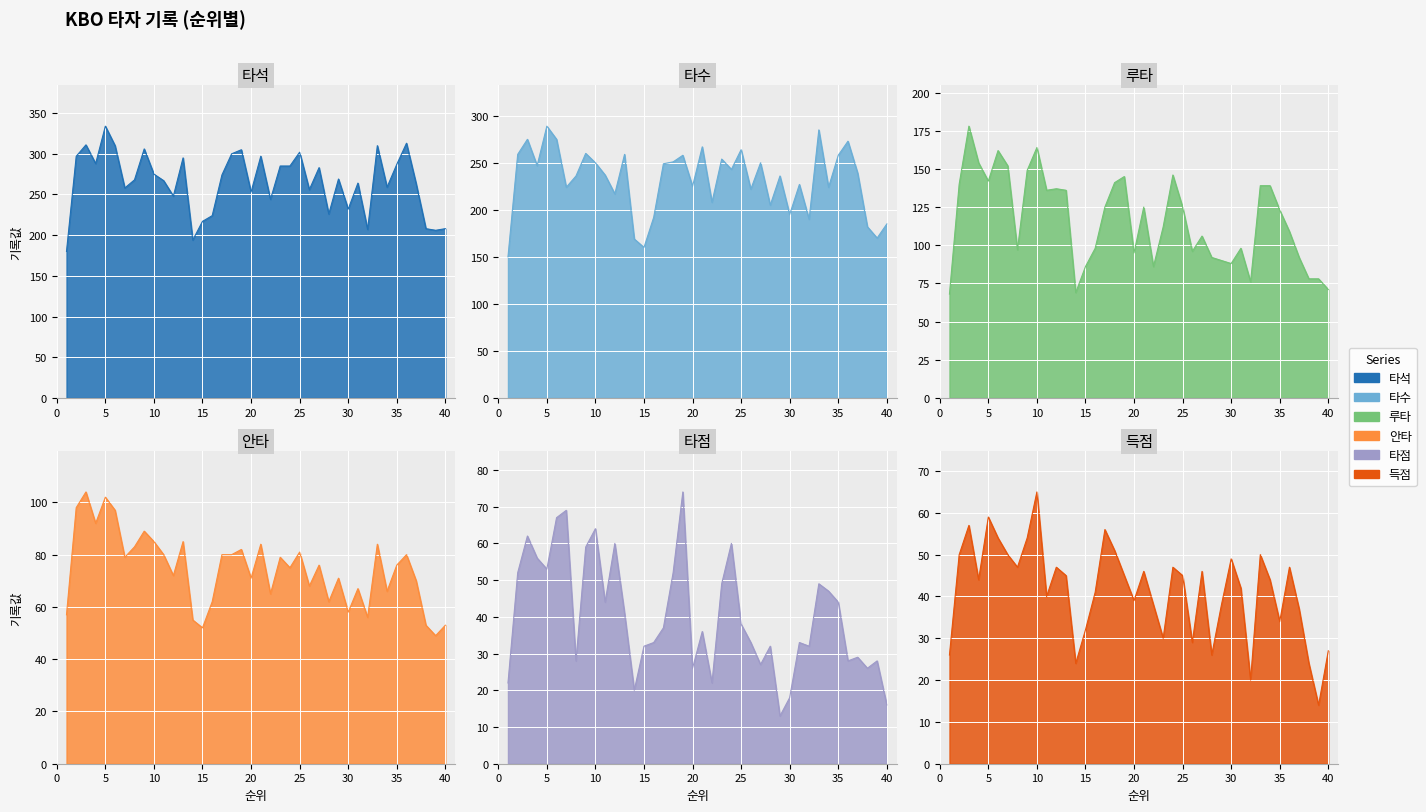

Which series has the widest spread of values?

타석